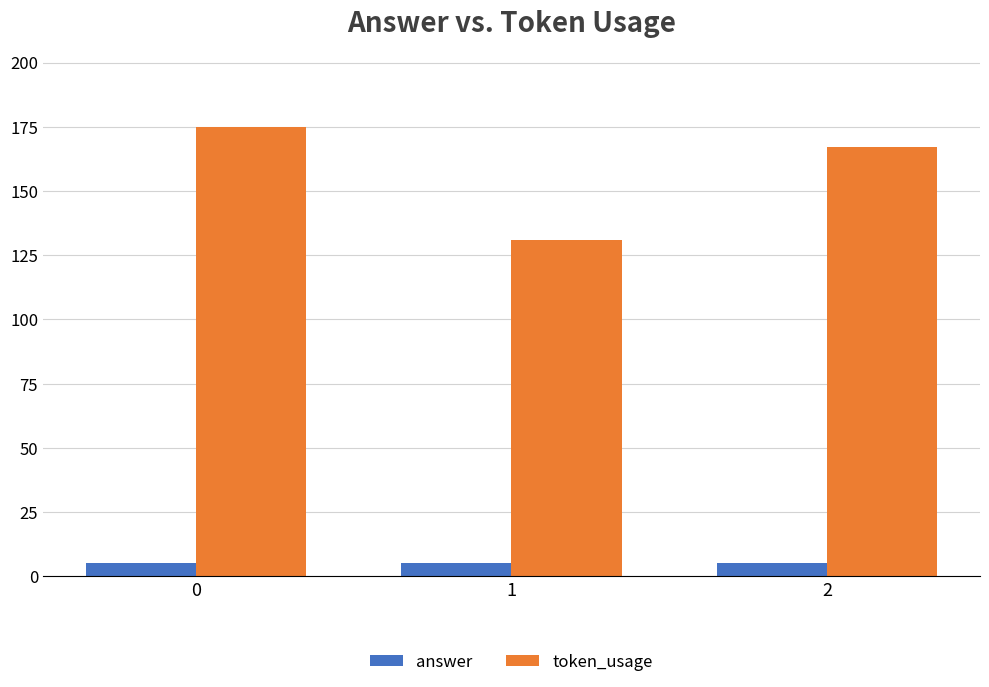

What is the maximum value shown in the chart?

175